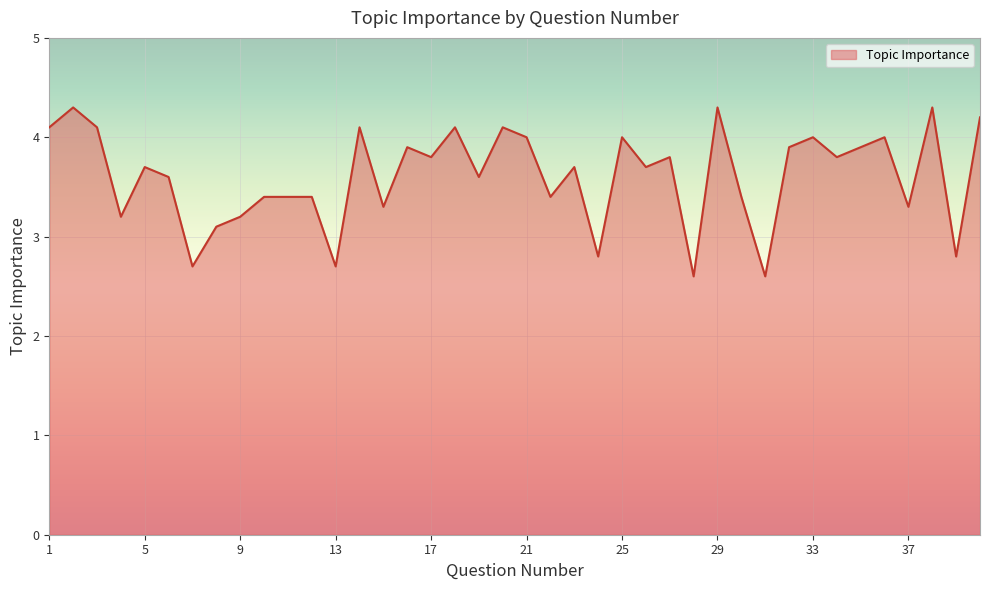

What is the difference between the maximum and minimum values?

1.7